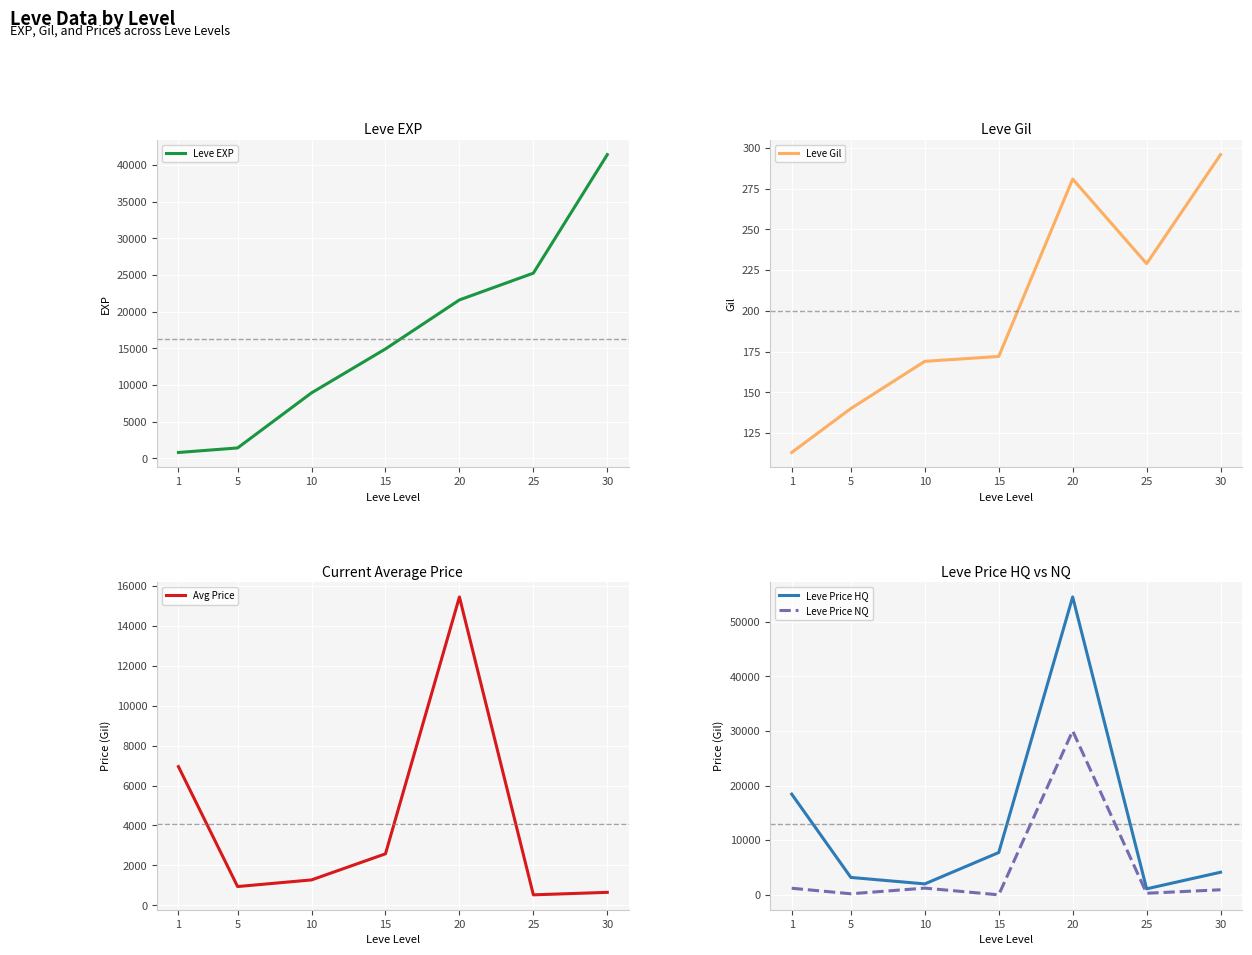

What is the difference between the Leve EXP values at 30 and 15?

26490